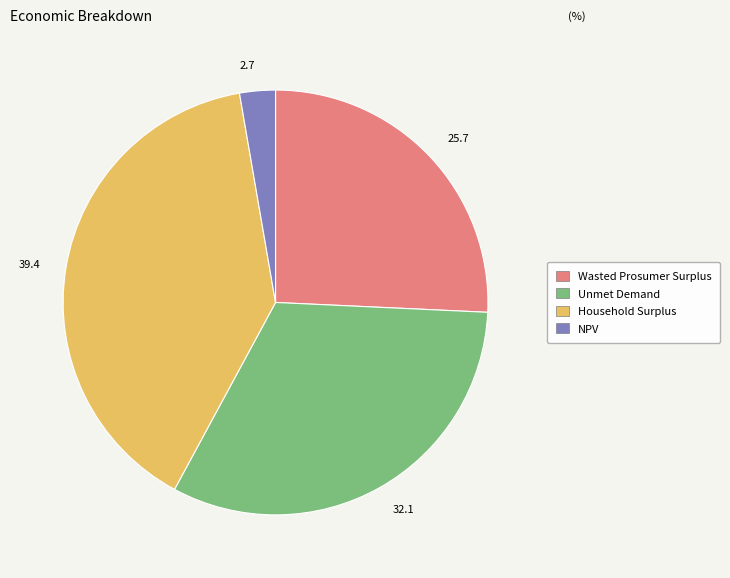

Do 25.7 and 39.4 together represent more than half of the pie?

Yes